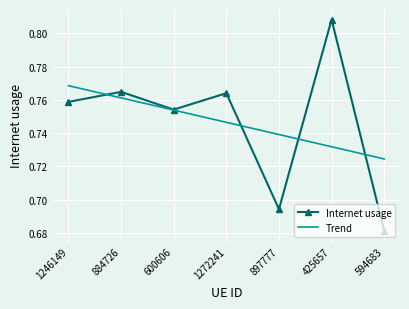

At which label is Internet usage closest to 0?

594683